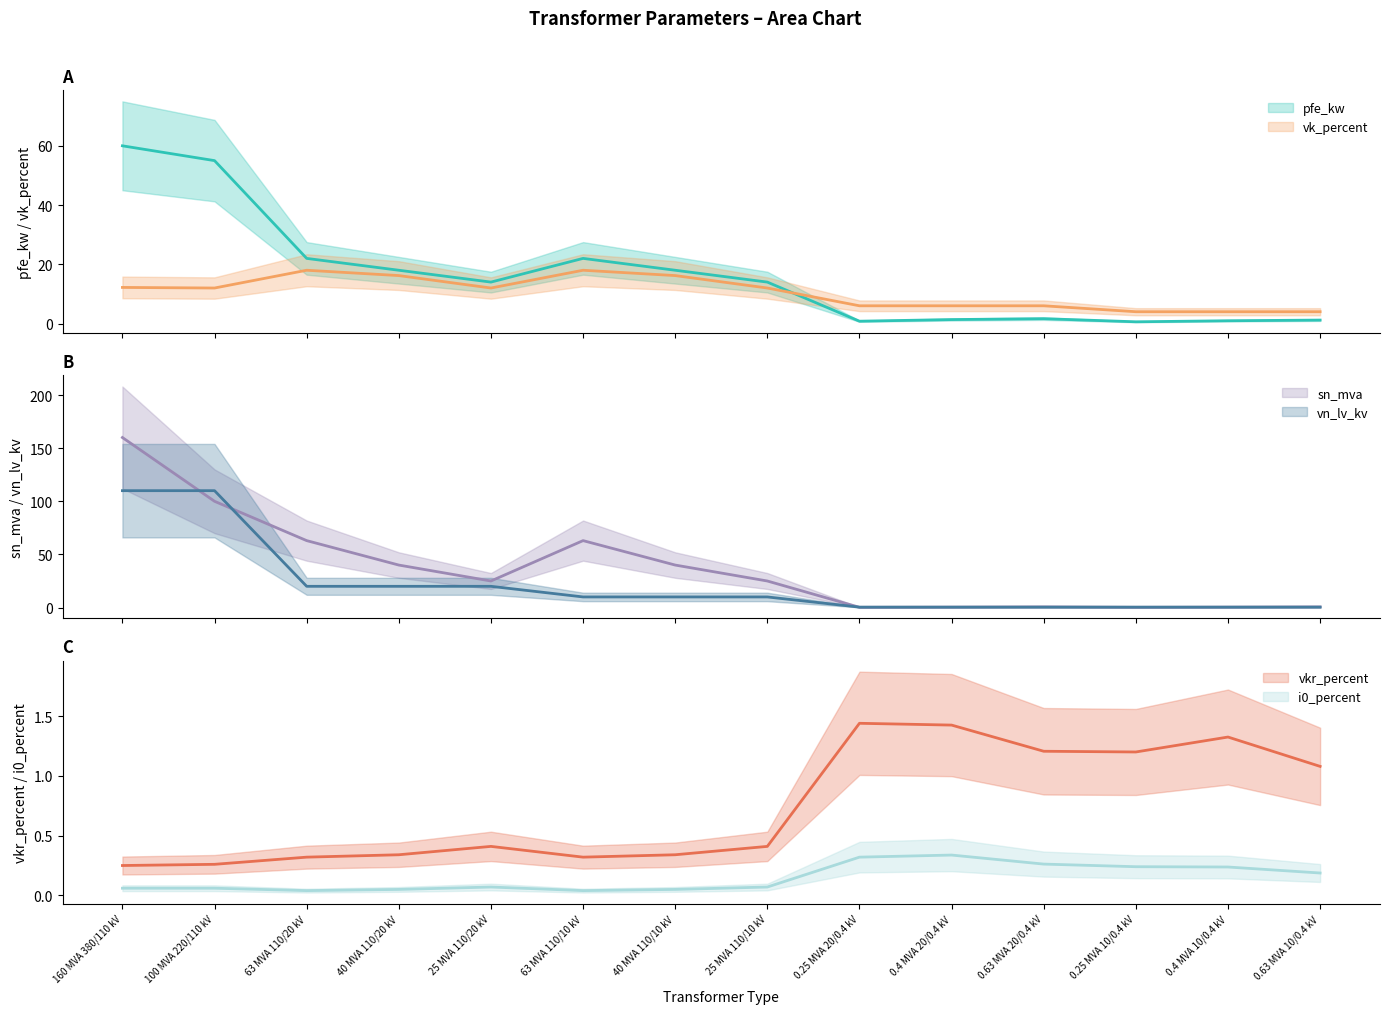

Which series has the largest range (max minus min)?

sn_mva